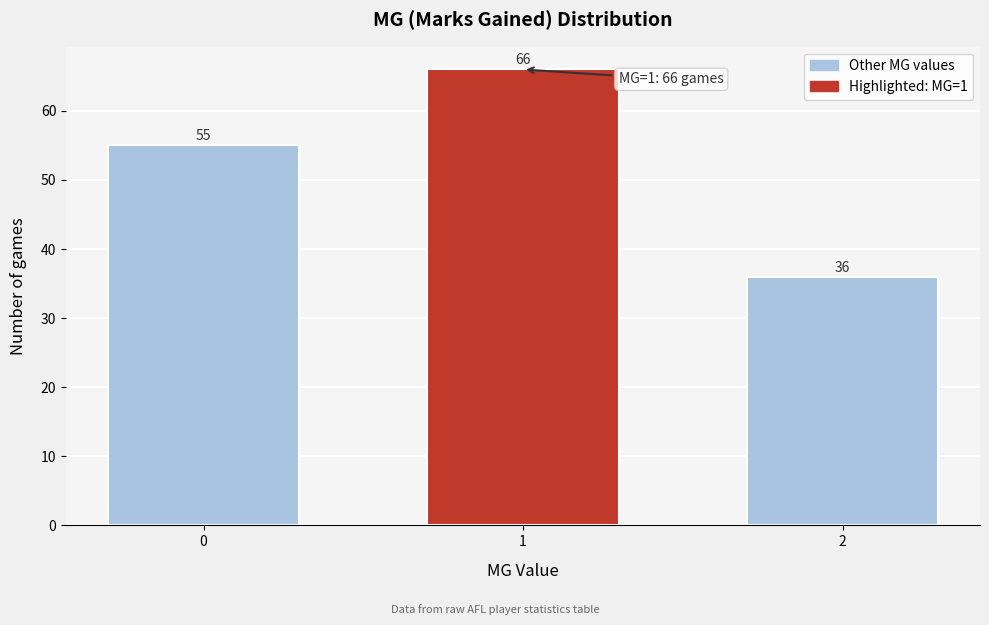

Reading left to right, transcribe all the data shown in this chart.

55	66	36